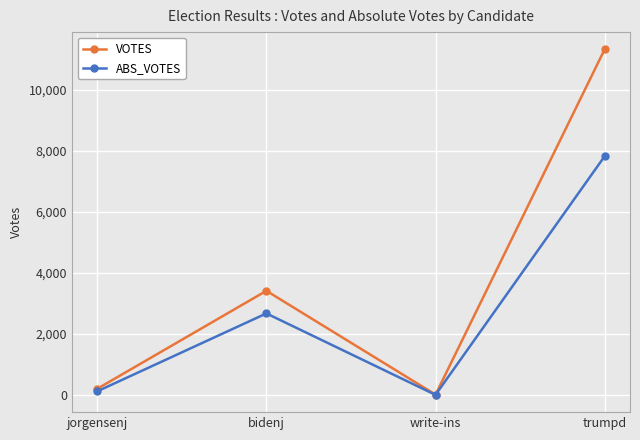

True or false: VOTES has a value of 17839 at trumpd.

False